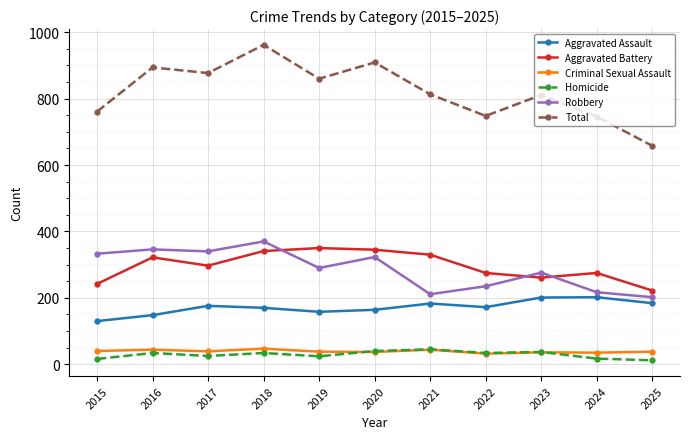

Is it true that Aggravated Battery equals 261 at 2023?

True